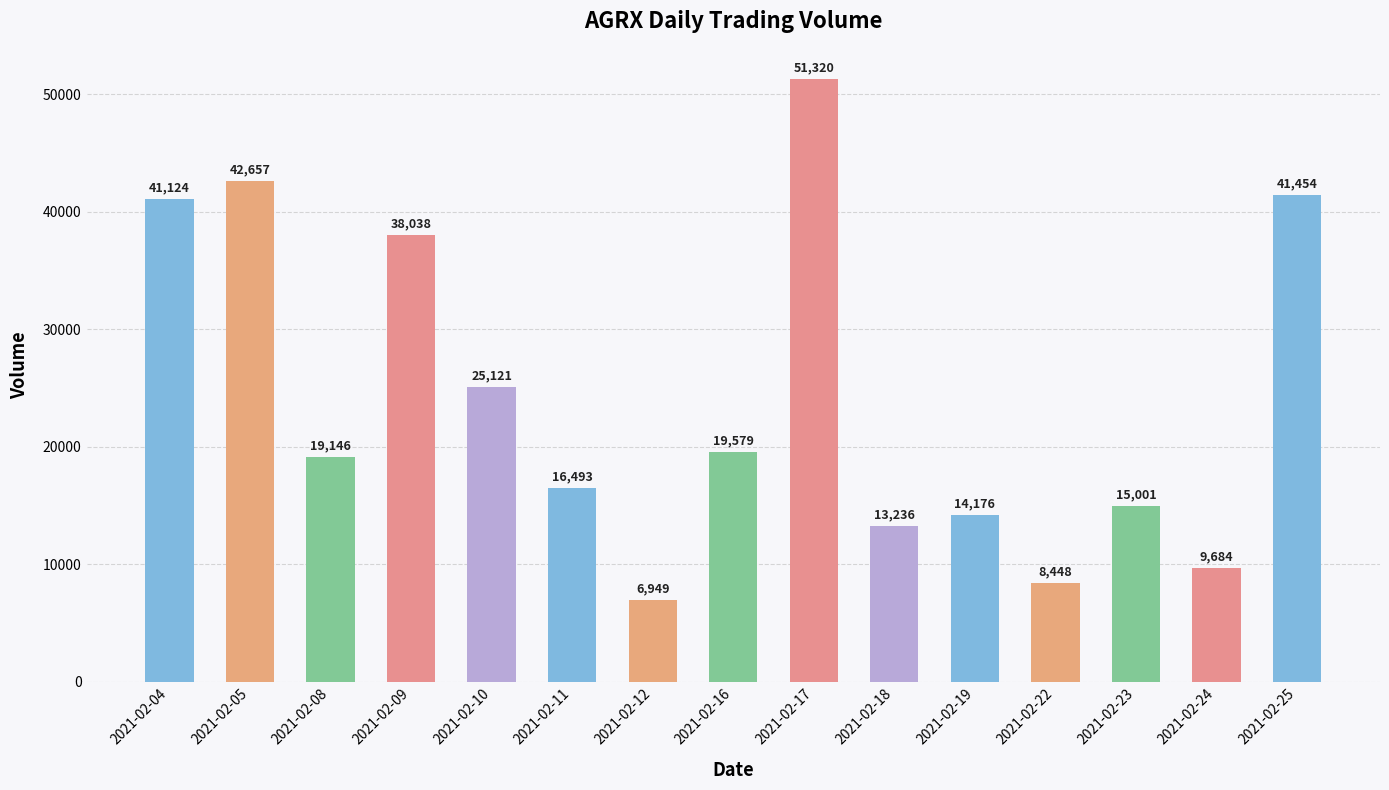

The chart shows a value of 16187 at 2021-02-10. True or false?

False